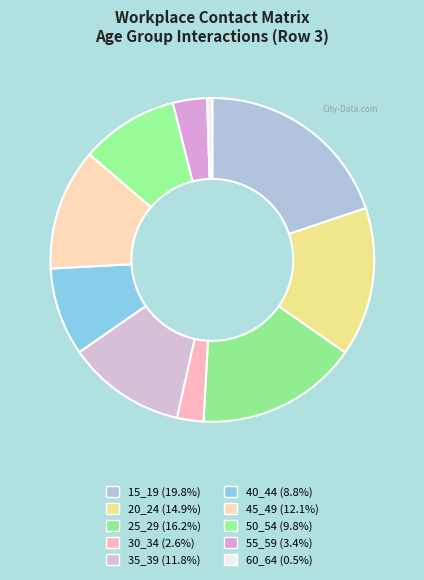

Is 30_34 the majority of the pie?

No